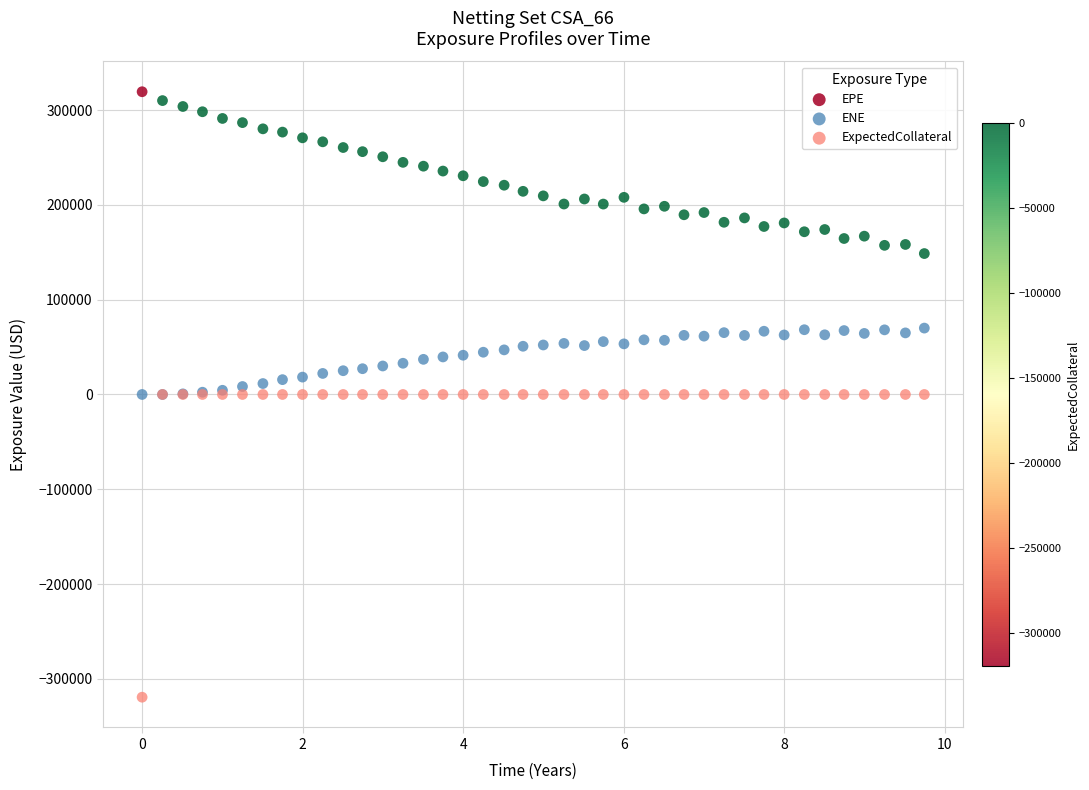

Which series reaches the minimum Y coordinate?

ExpectedCollateral